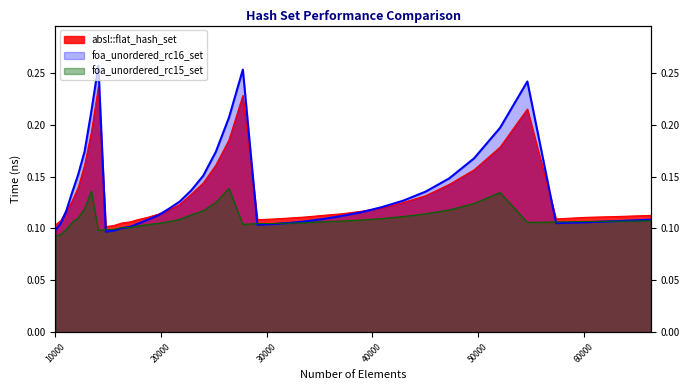

Where is the first local maximum for absl::flat_hash_set?

14063